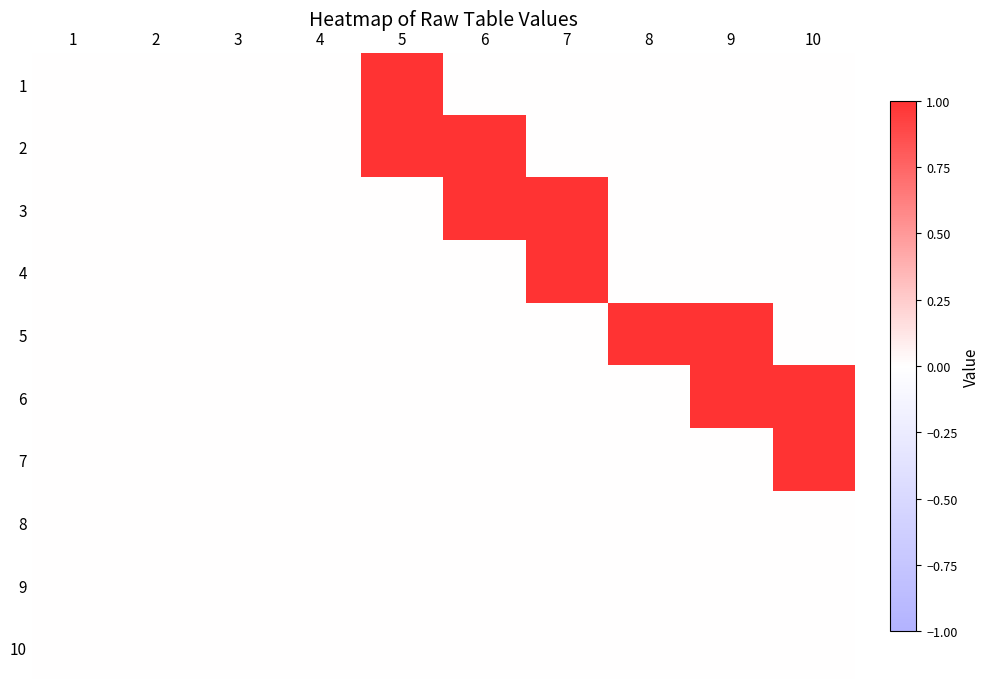

List the series in order of their peak value, lowest first.

8, 9, 10, 1, 2, 3, 4, 5, 6, 7